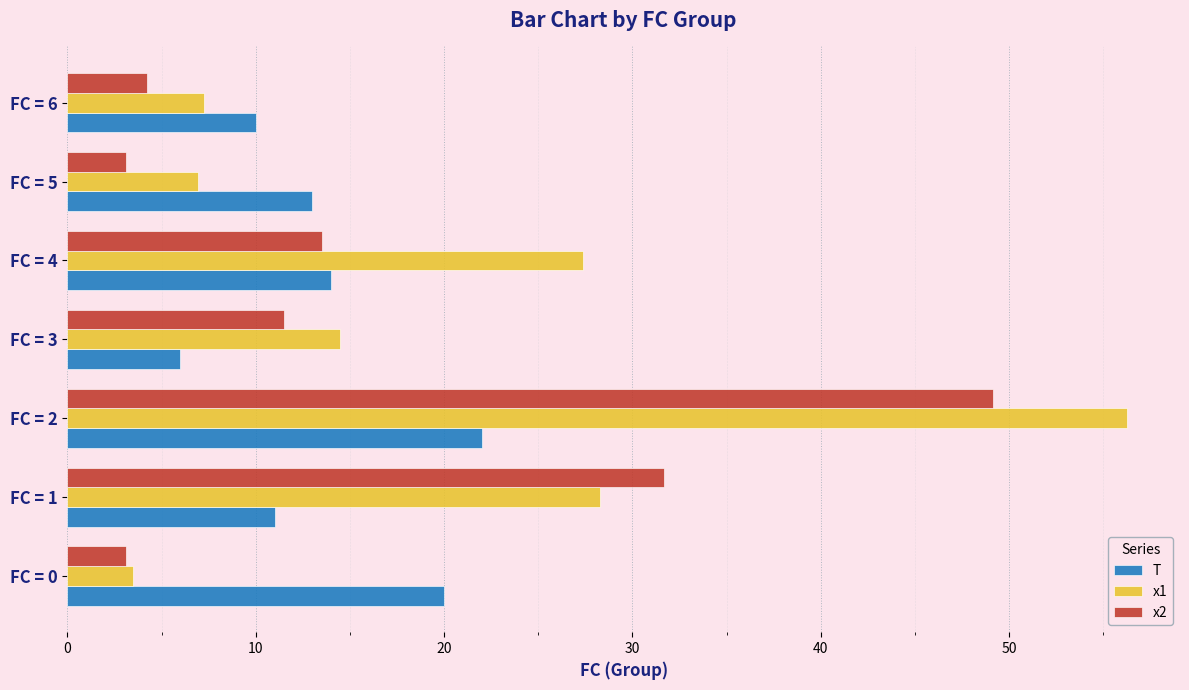

Which series has the largest total across all categories?

x1